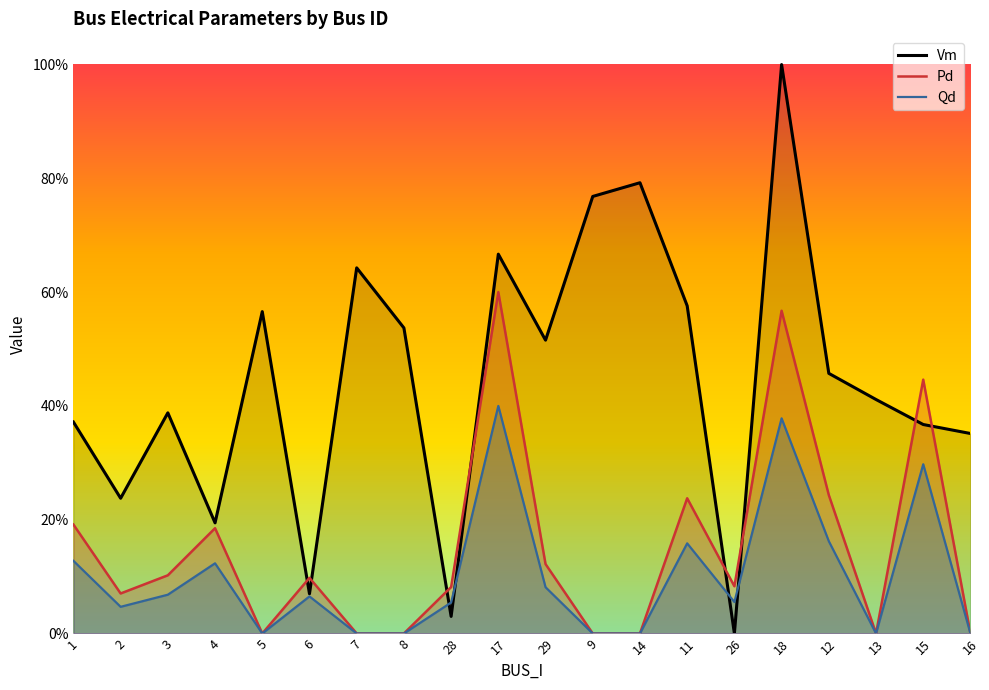

Reading left to right, what are all the values shown in this chart?

Vm: 1=0.4	2=0.2	3=0.4	4=0.2	5=0.6	6=0.1	7=0.6	8=0.5	28=0.0	17=0.7	29=0.5	9=0.8	14=0.8	11=0.6	26=0.0	18=1.0	12=0.5	13=0.4	15=0.4	16=0.4
Pd: 1=0.2	2=0.1	3=0.1	4=0.2	5=0.0	6=0.1	7=0.0	8=0.0	28=0.1	17=0.6	29=0.1	9=0.0	14=0.0	11=0.2	26=0.1	18=0.6	12=0.2	13=0.0	15=0.4	16=0.0
Qd: 1=0.1	2=0.0	3=0.1	4=0.1	5=0.0	6=0.1	7=0.0	8=0.0	28=0.1	17=0.4	29=0.1	9=0.0	14=0.0	11=0.2	26=0.1	18=0.4	12=0.2	13=0.0	15=0.3	16=0.0